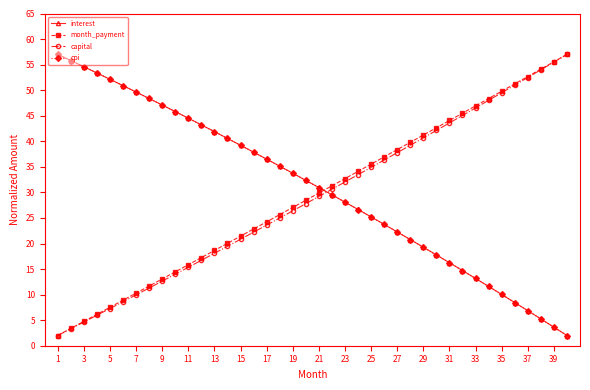

What is the value of the month_payment point at the 2nd from the left?

3.4